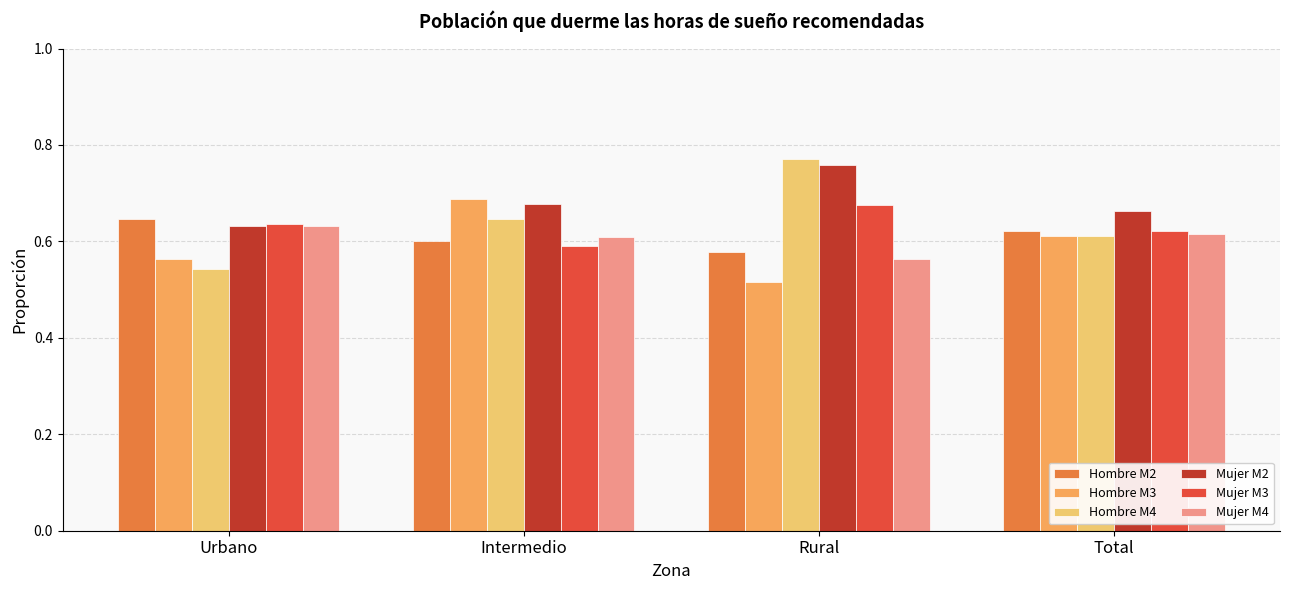

How many Mujer M3 values are between 0 and 1?

4